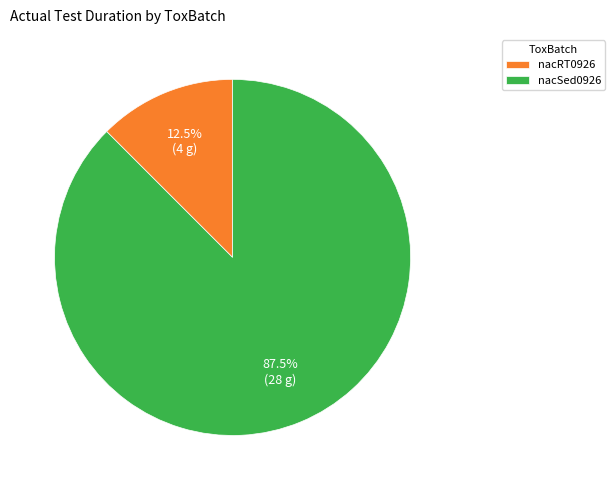

Which has a higher value, nacSed0926 or nacRT0926?

nacSed0926